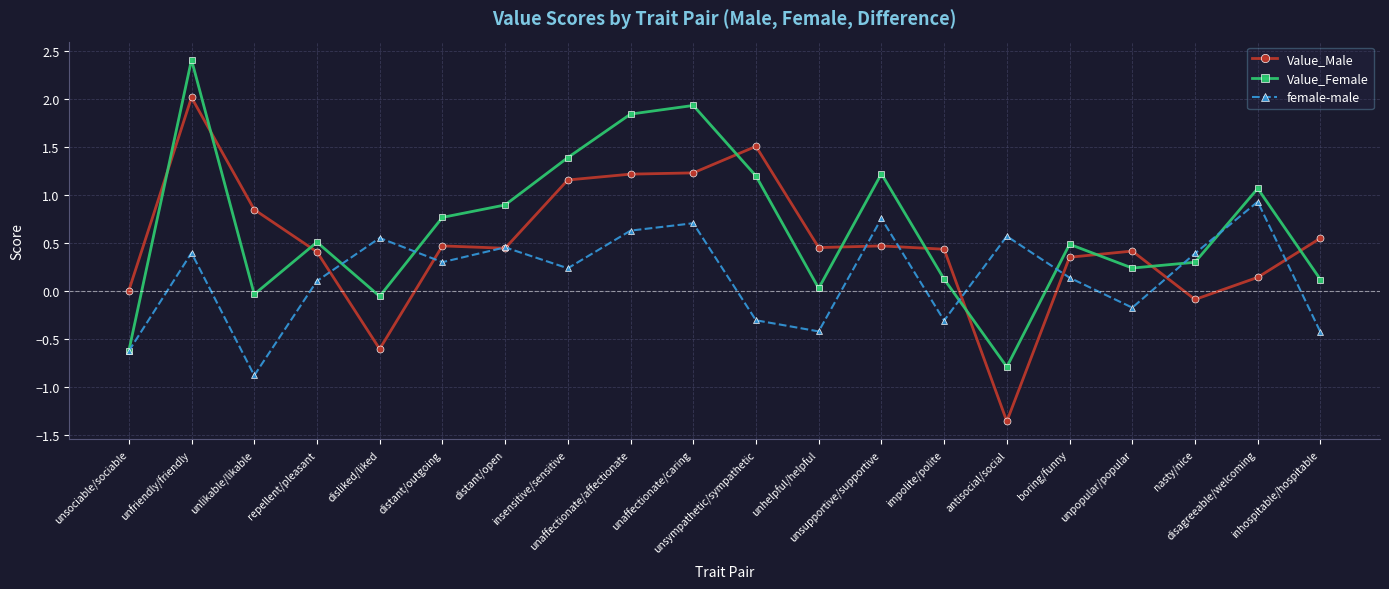

Which series changed the most between unfriendly/friendly and unsympathetic/sympathetic?

Value_Female